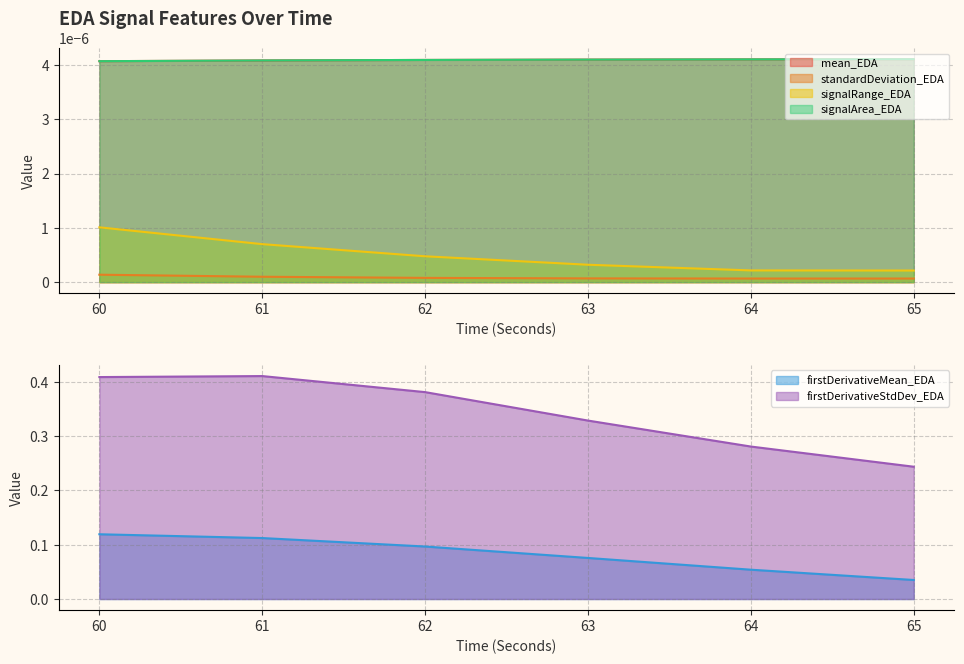

Which series has the largest total across all categories?

firstDerivativeStdDev_EDA